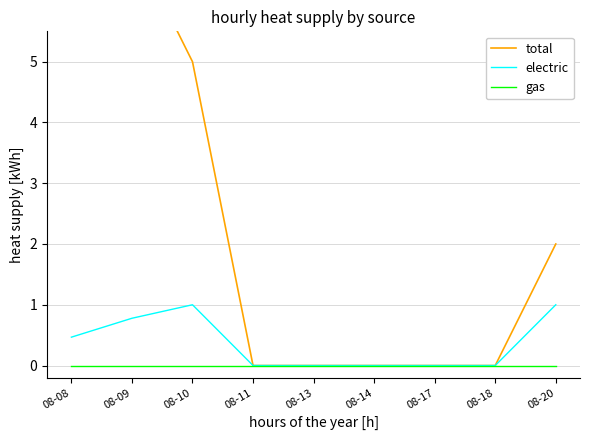

True or false: gas has a value of 0.0 at 08-14.

True